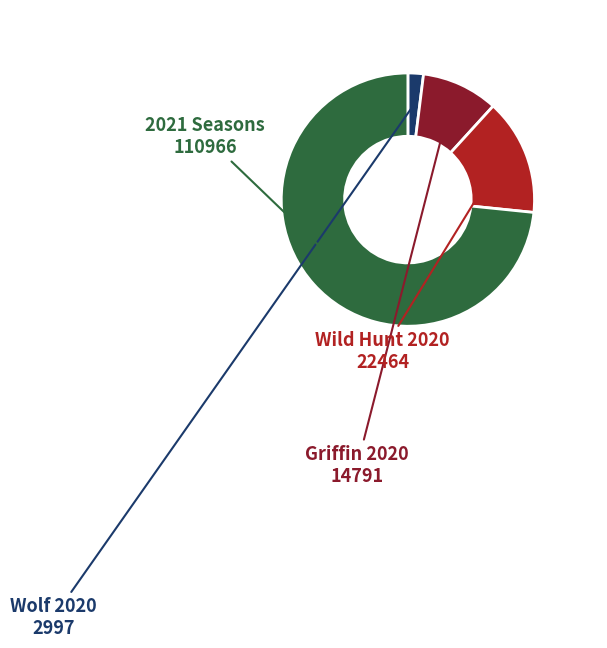

Is there any slice that represents more than half of the pie?

Yes